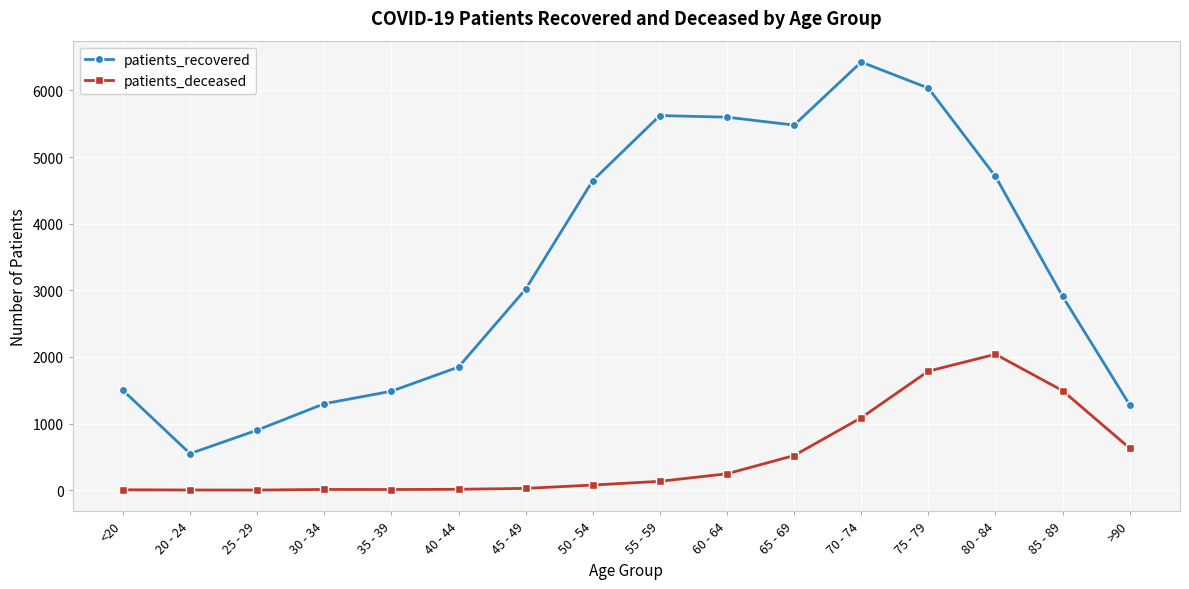

At which category does the chart reach its peak across all series?

70 - 74